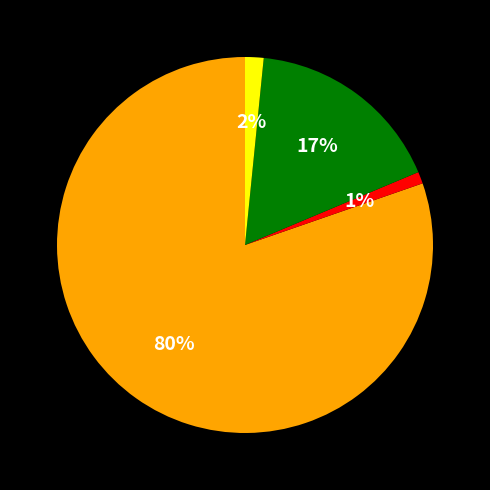

Is there any slice that represents more than half of the pie?

Yes